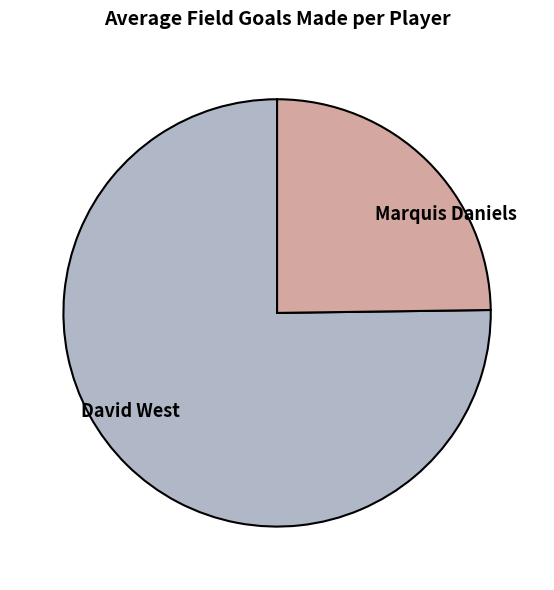

Rank the categories by value from lowest to highest.

Marquis Daniels, David West